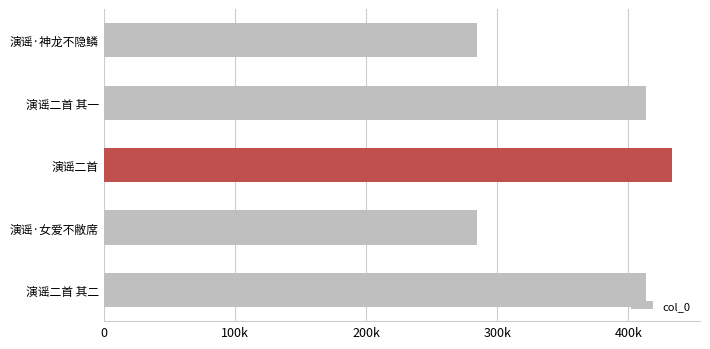

Are the bars horizontal?

Yes